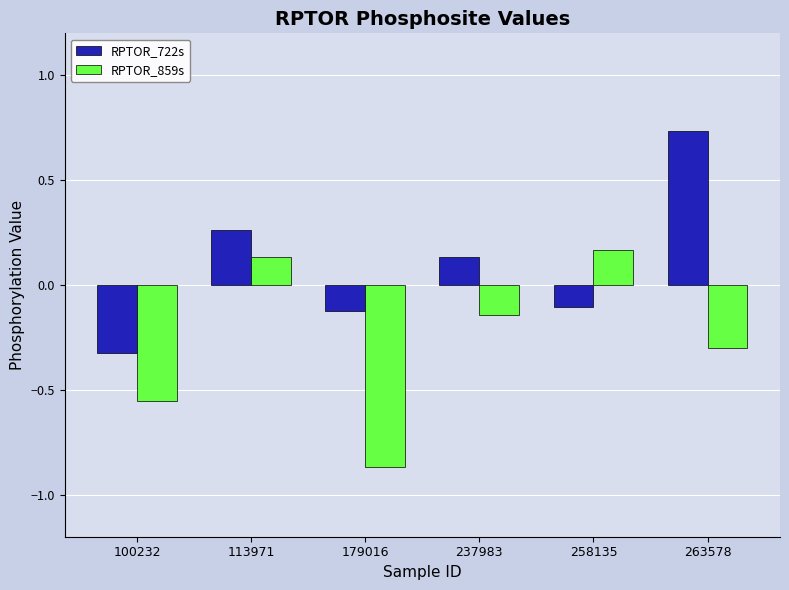

Rank the series by their average value, from lowest to highest.

RPTOR_859s, RPTOR_722s